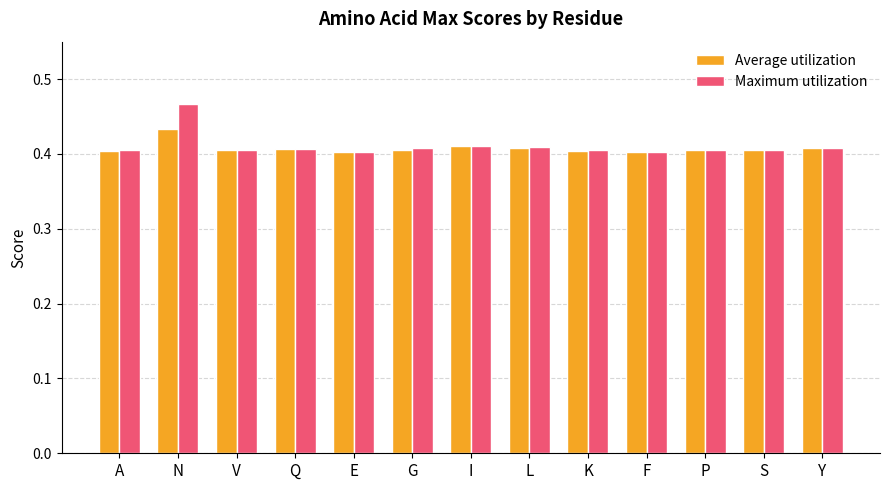

Rank the series by their maximum value, from highest to lowest.

Maximum utilization, Average utilization